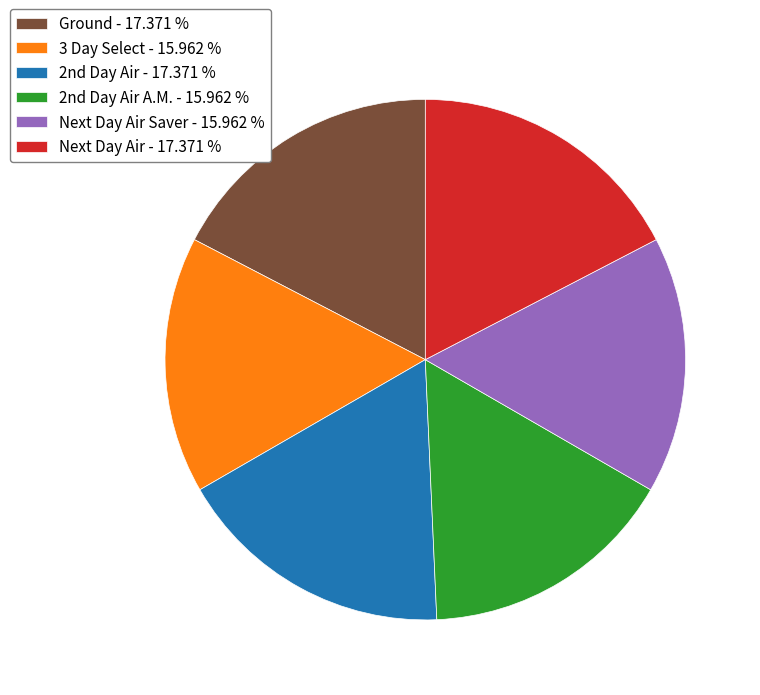

Does Next Day Air - 17.371 % represent more than half of the total?

No